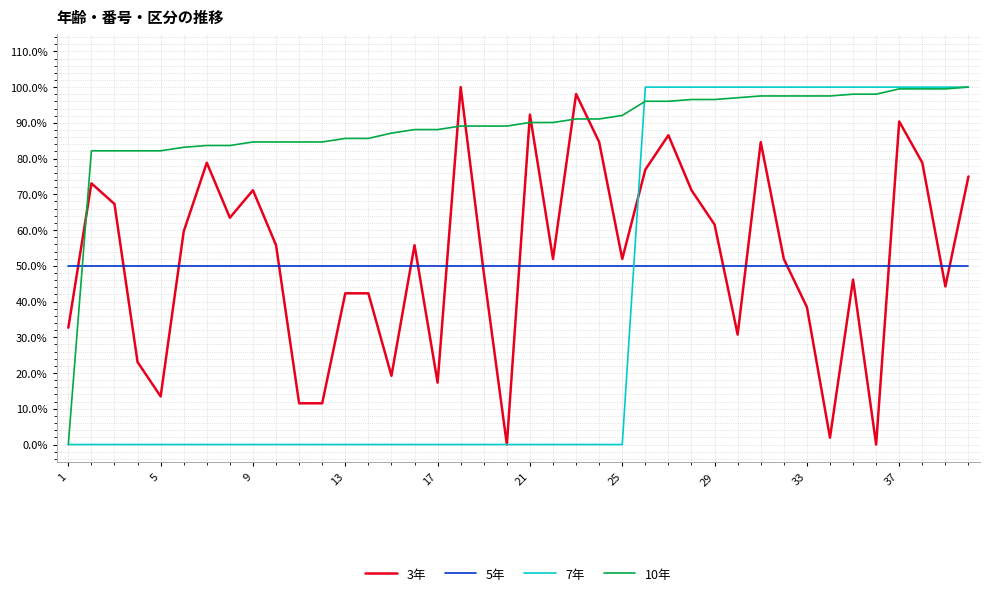

True or false: 7年 has more than 0 interior local peaks.

False